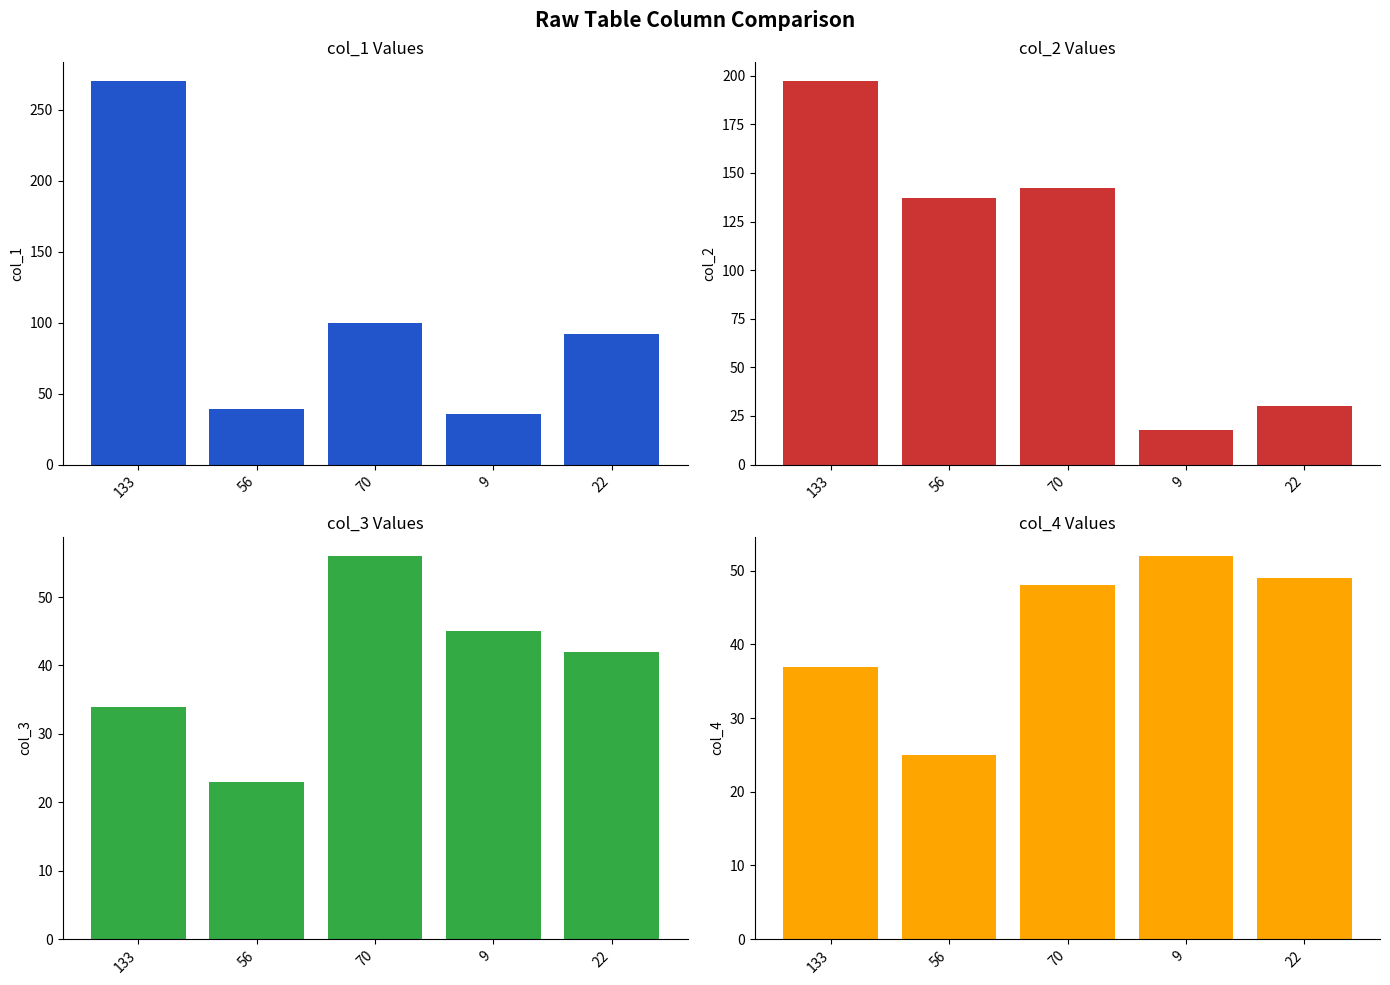

What is the label of the 5th bar from the right?

133